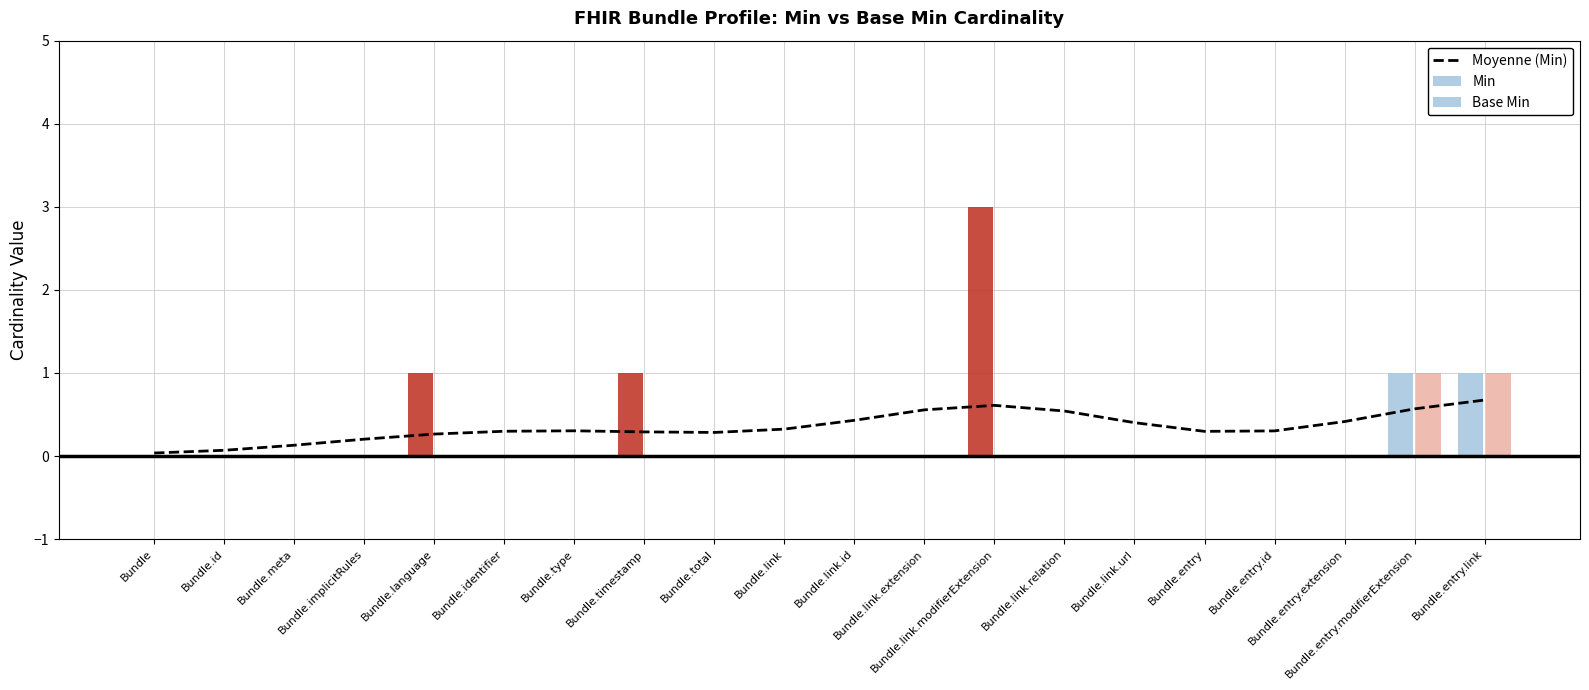

The value of Min at Bundle.entry.extension is 0.0. True or false?

True